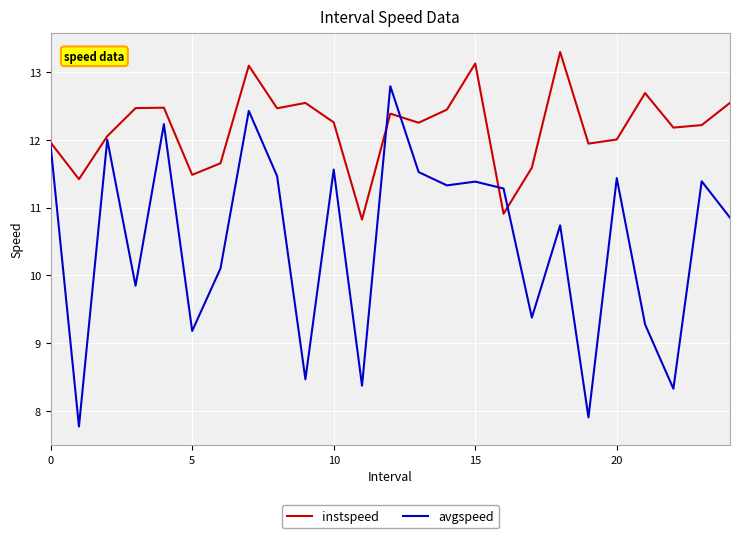

List the series in order of their peak value, lowest first.

avgspeed, instspeed